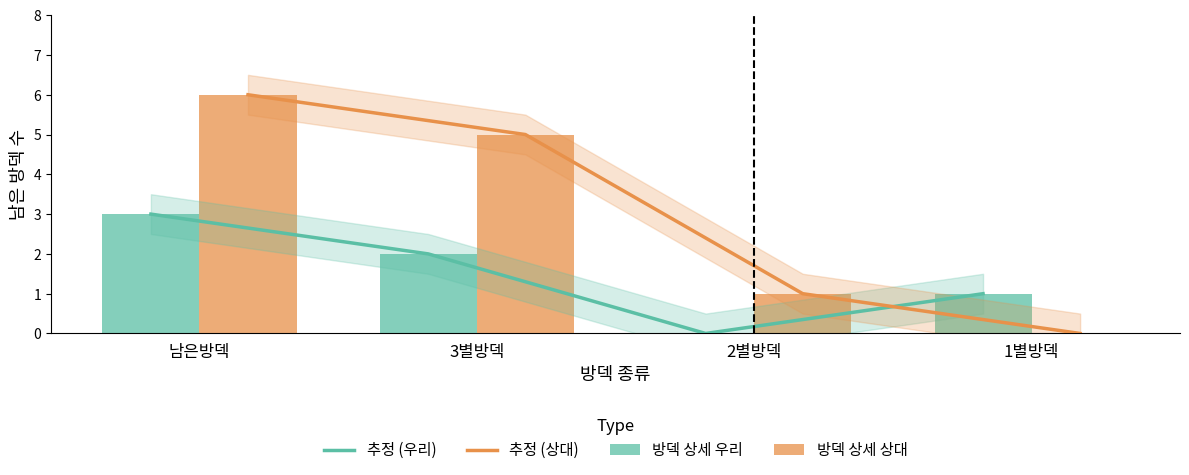

What is the label of the 1st bar from the right?

1별방덱